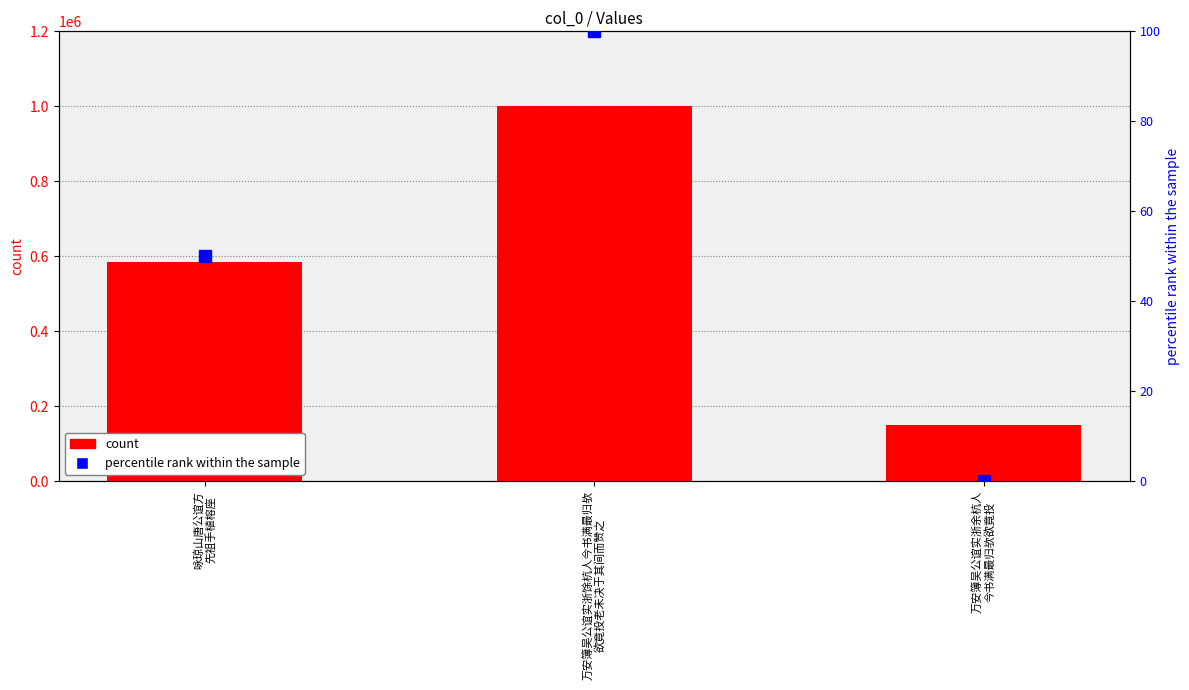

What position from the left is 万安簿吴公谊实浙余杭人
今书满最归欤欲竟投?

3